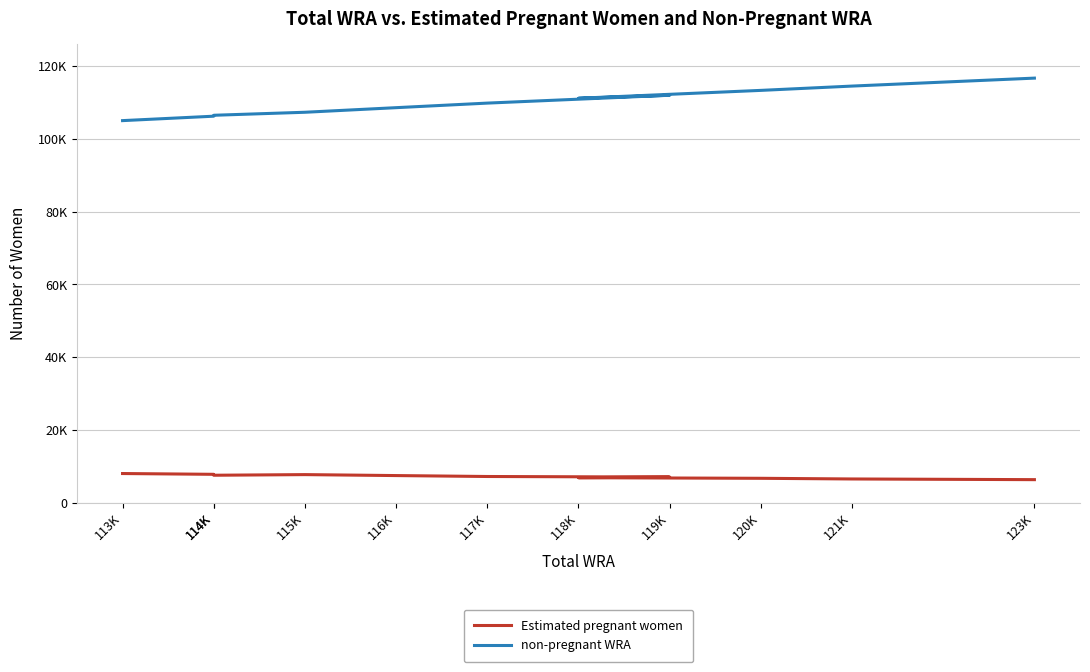

Reading left to right, list all the values displayed in this chart.

Estimated pregnant women: 7999.5	7782.9	7529.2	7701.9	7439.5	7184.5	7027.9	6852.9	6687.5	6504.6	6318.0
non-pregnant WRA: 105000.5	106217.1	106470.8	107298.1	108560.5	109815.5	111972.1	111147.1	113312.5	114495.4	116682.0